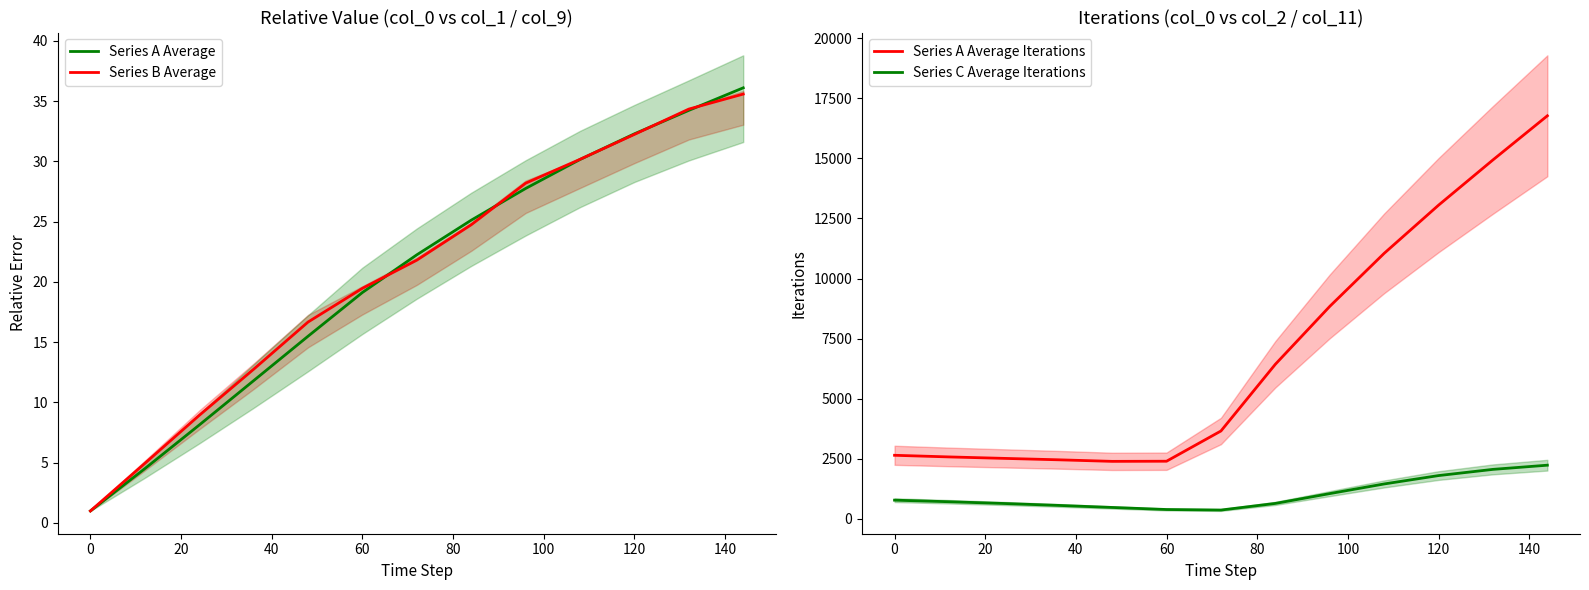

True or false: Series C Average Iterations and Series A Average Iterations intersect in this chart.

False